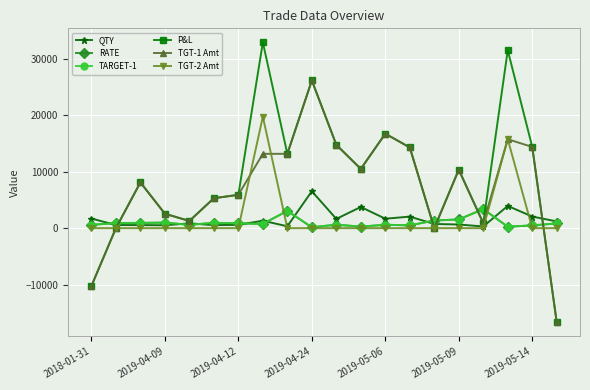

True or false: P&L has more than 2 points higher than both neighbors.

True